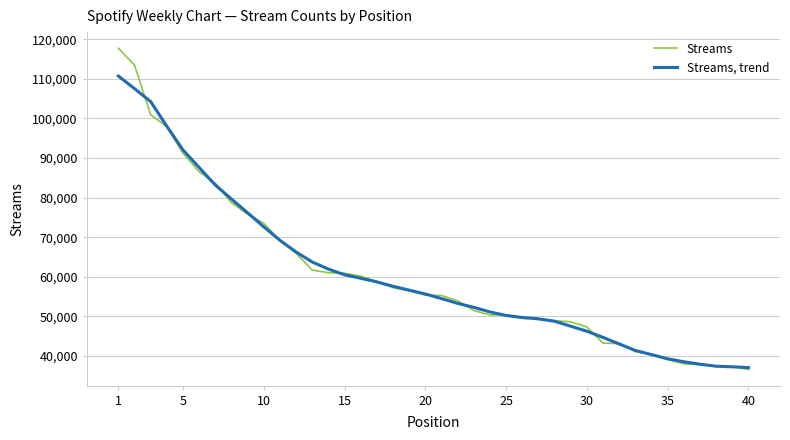

What are all the series names shown in the legend?

Streams, Streams, trend